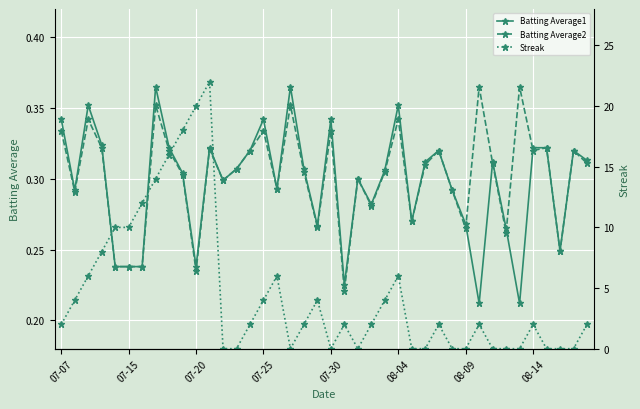

Between which two adjacent categories do Batting Average1 and Streak first intersect?

11 and 12